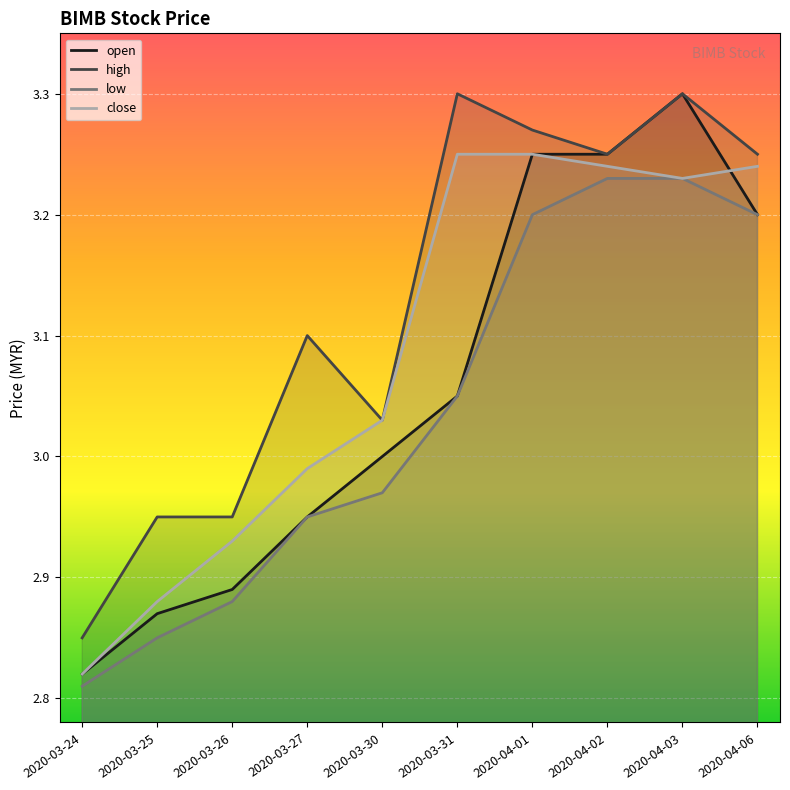

How many lines are shown in the chart?

4